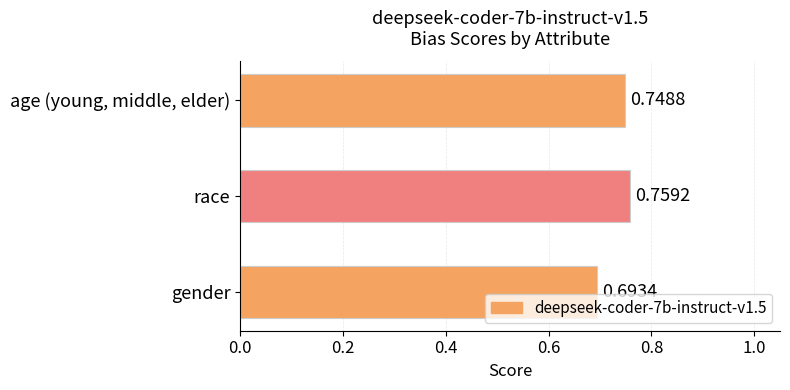

Which has a higher value, race or age (young, middle, elder)?

race